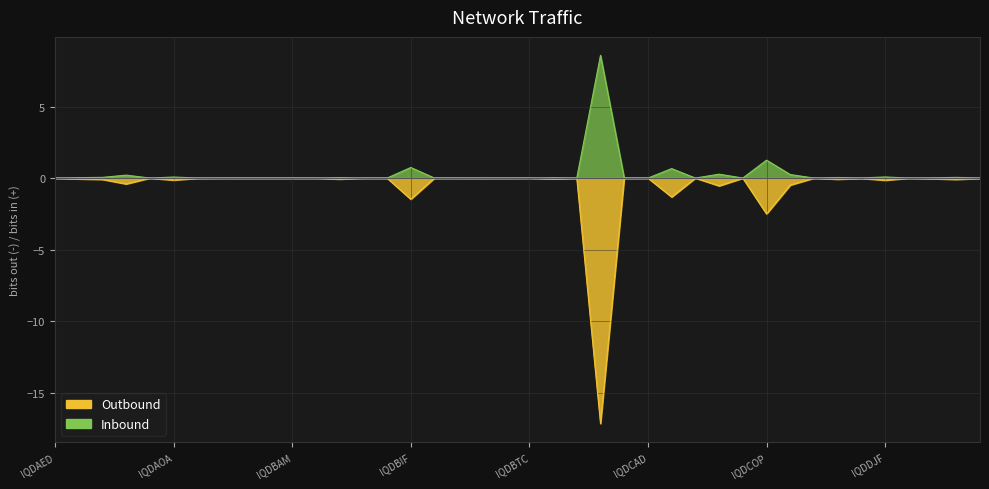

Rank the series at IQDBMD from highest to lowest value.

Inbound, Outbound